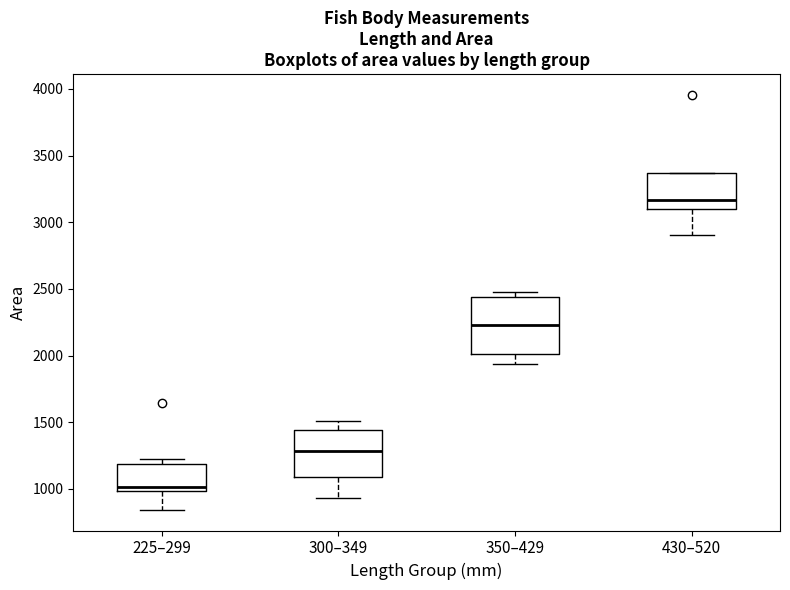

Which box has the highest median line?

430–520